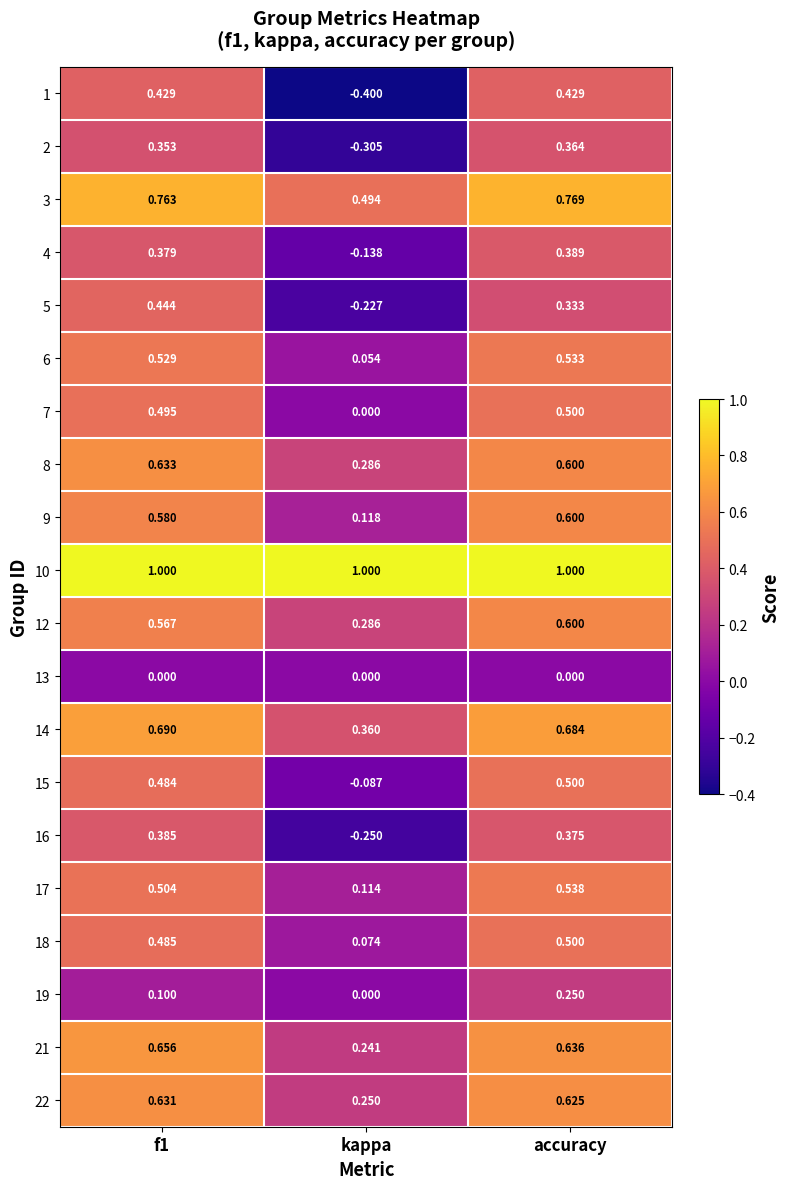

Which series changed the most between f1 and kappa?

1